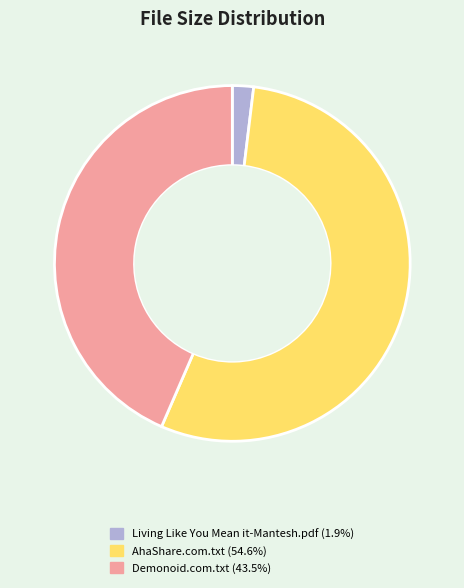

Does any single category account for the majority?

Yes